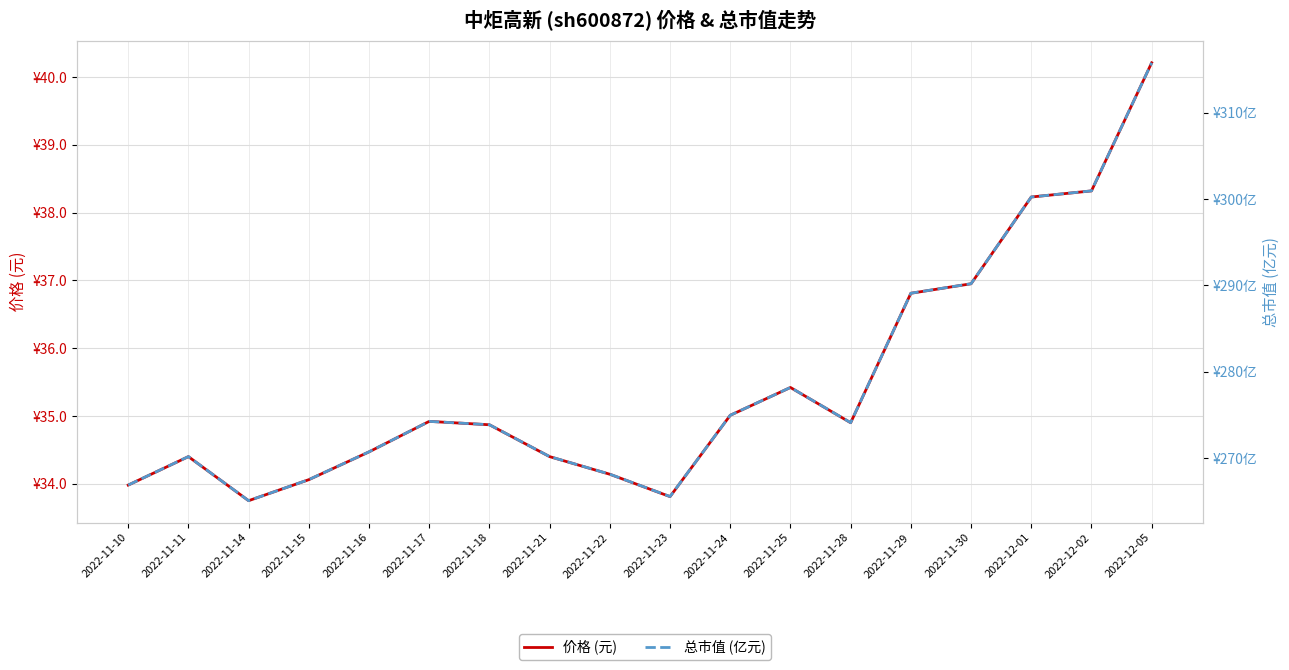

Rank the categories by 总市值 (亿元) value from highest to lowest.

2022-12-05, 2022-12-02, 2022-12-01, 2022-11-30, 2022-11-29, 2022-11-25, 2022-11-24, 2022-11-17, 2022-11-28, 2022-11-18, 2022-11-16, 2022-11-11, 2022-11-21, 2022-11-22, 2022-11-15, 2022-11-10, 2022-11-23, 2022-11-14